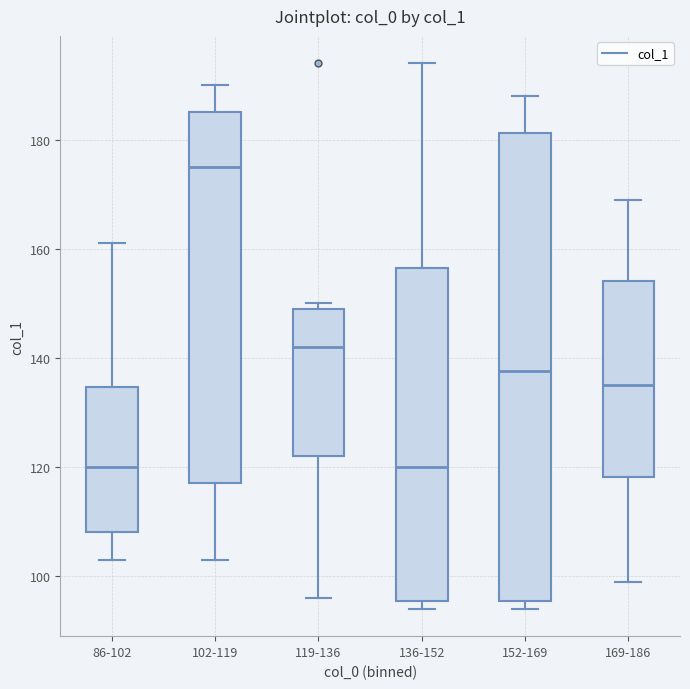

Comparing the boxes themselves (not the whiskers), which one is the tallest?

152-169